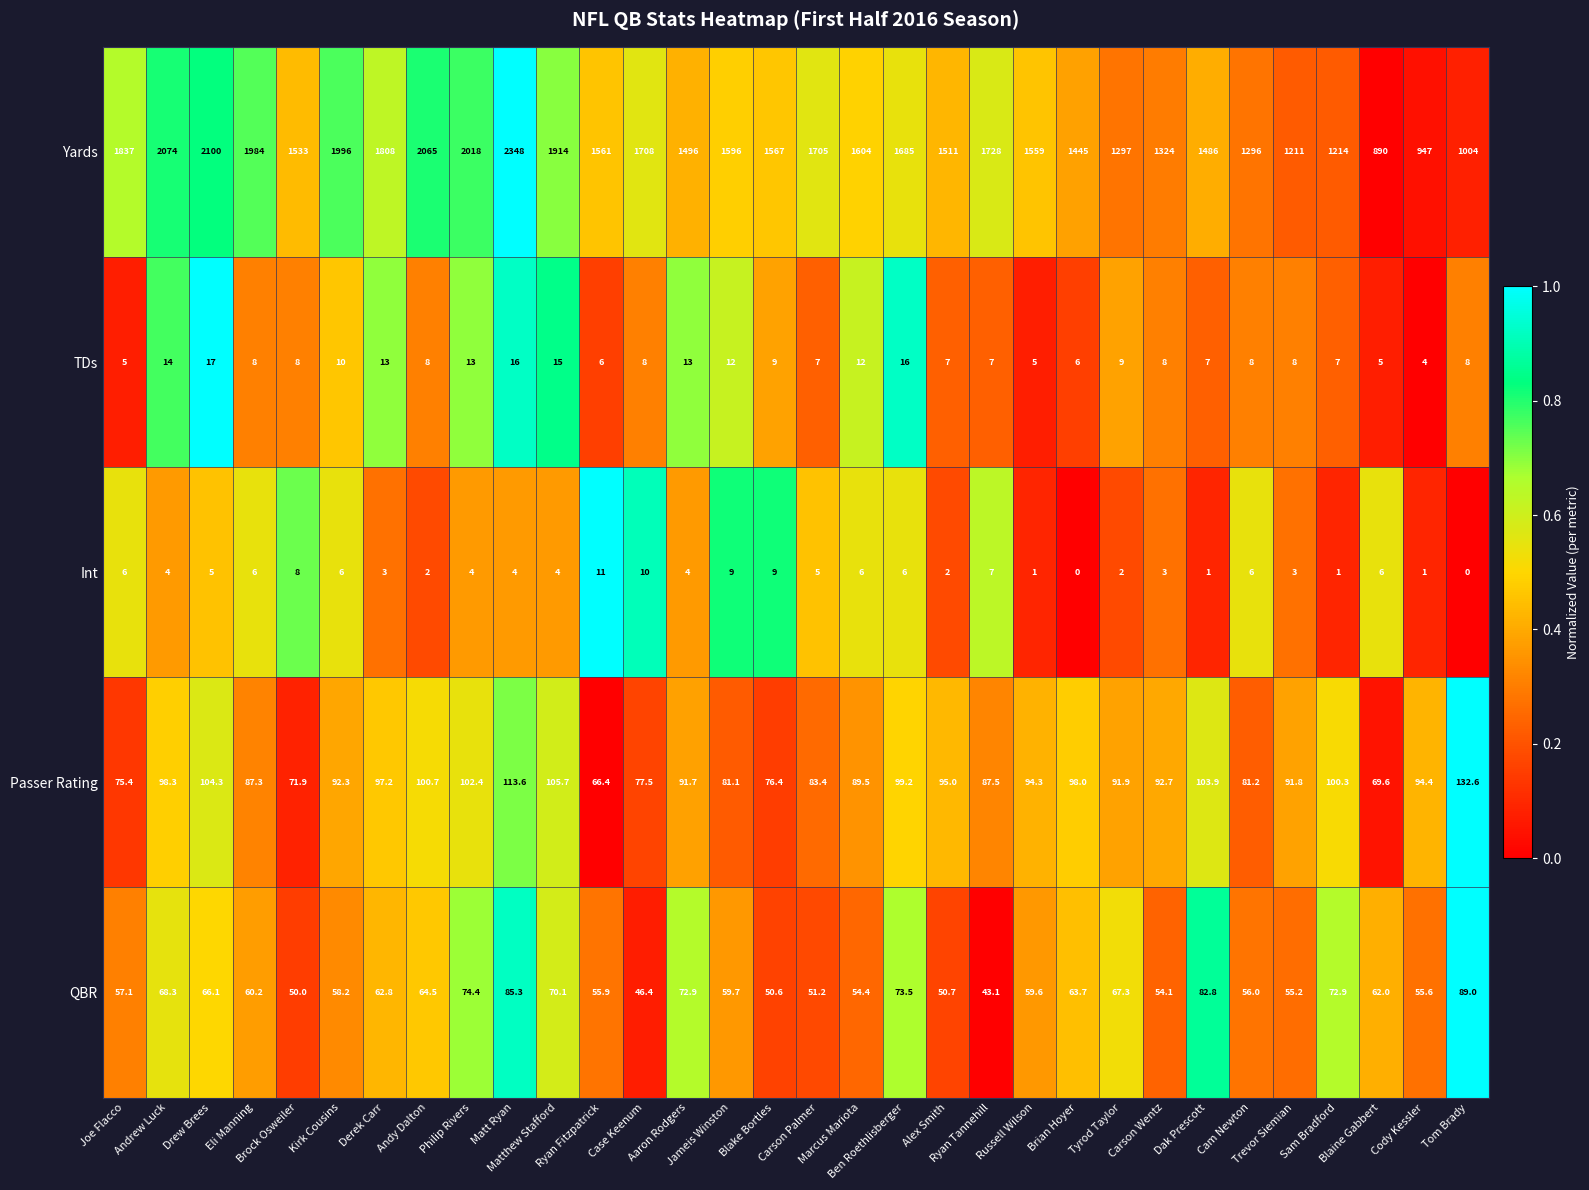

At how many categories does at least one series exceed 168?

32